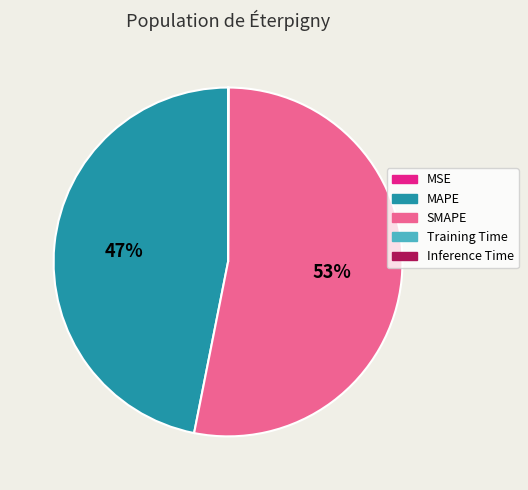

True or false: MAPE accounts for 47% of the total.

True